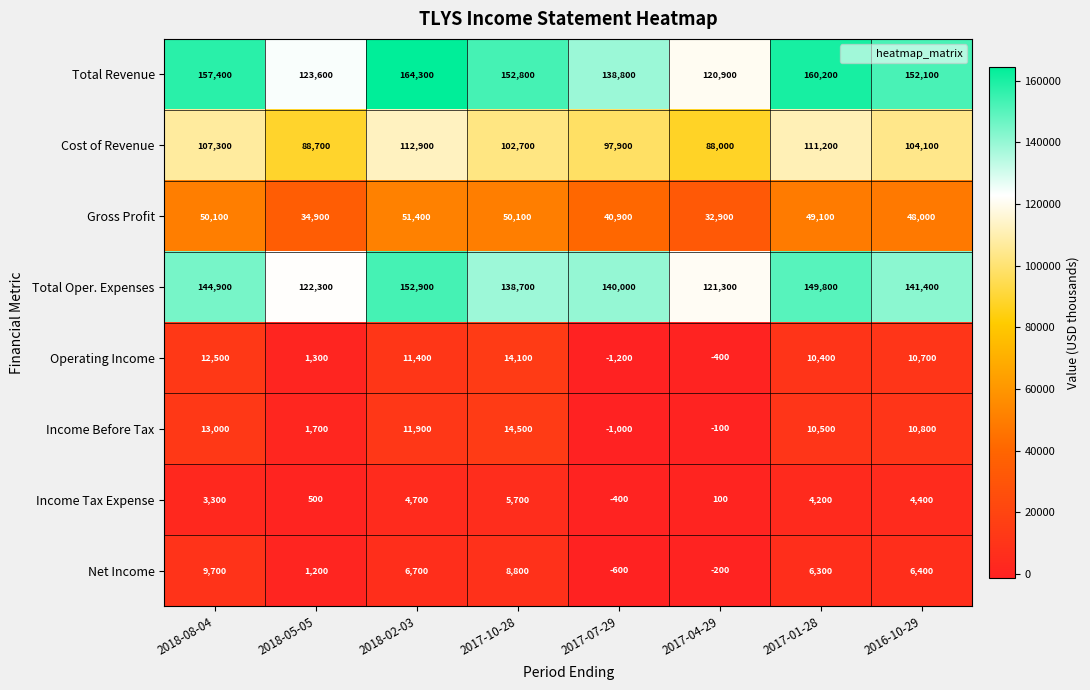

Which series has the largest total across all categories?

Total Revenue